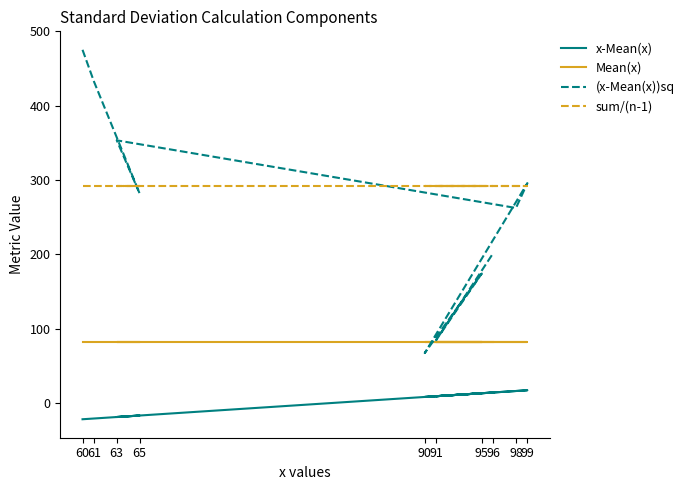

How many lines are shown in the chart?

4